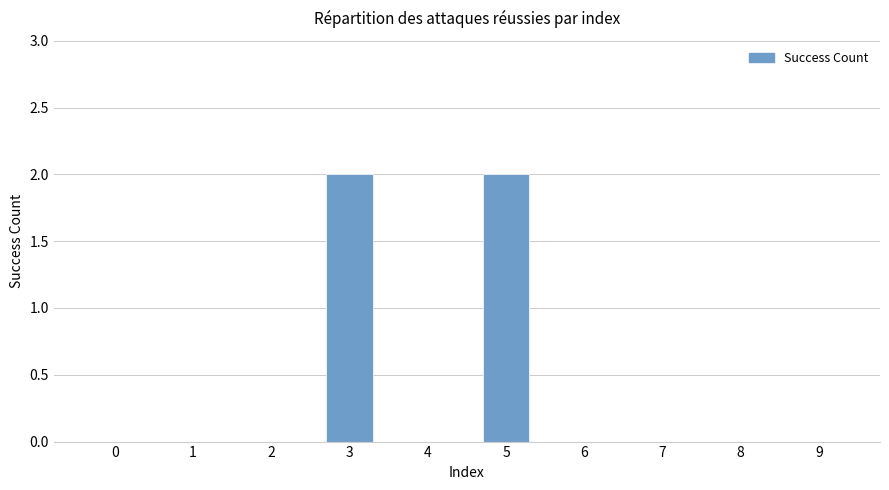

Is it true that the value at 4 is 1?

False